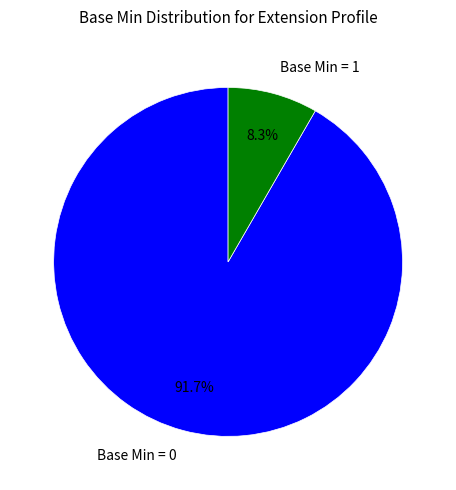

Rank the categories by value from lowest to highest.

Base Min = 1, Base Min = 0